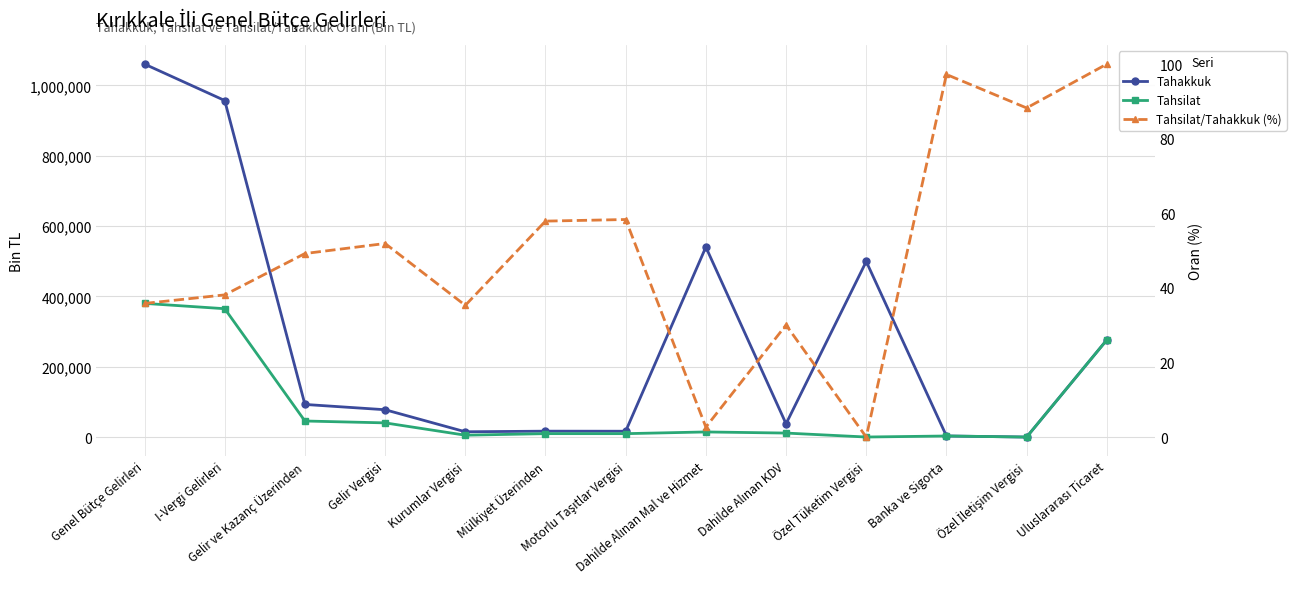

Which series has the widest spread of values?

Tahakkuk